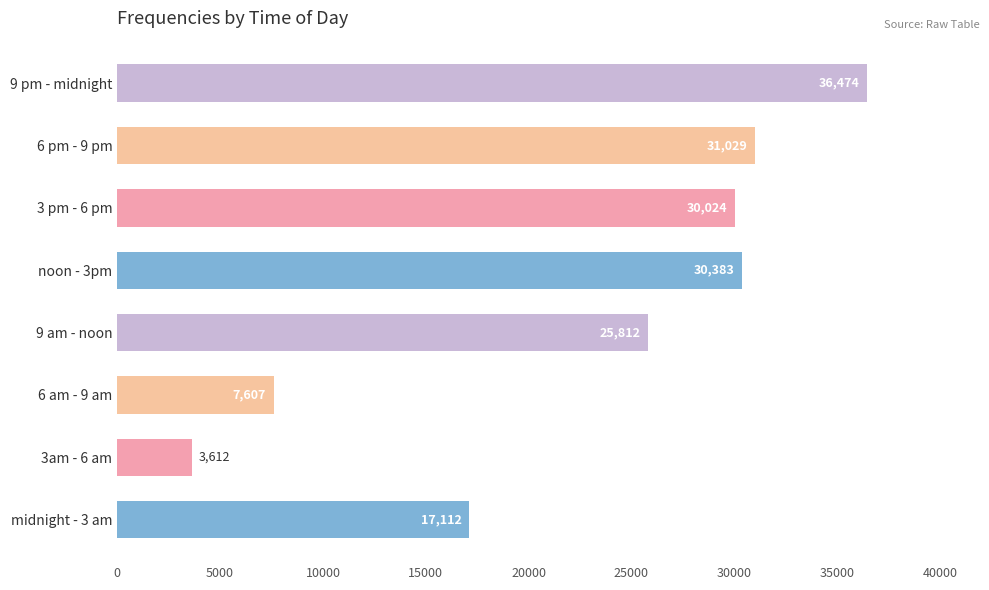

Rank the categories by value from lowest to highest.

3am - 6 am, 6 am - 9 am, midnight - 3 am, 9 am - noon, 3 pm - 6 pm, noon - 3pm, 6 pm - 9 pm, 9 pm - midnight